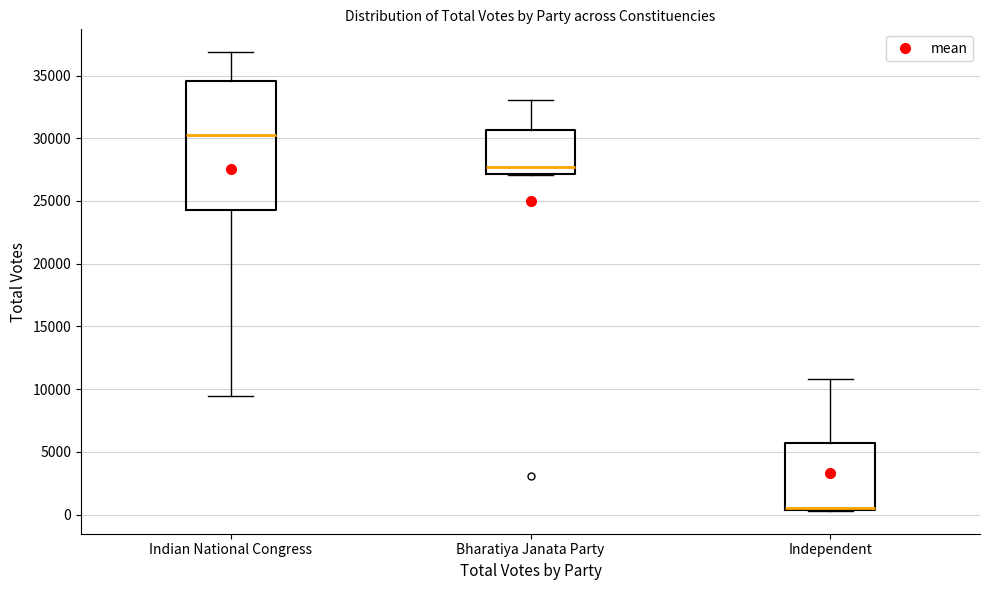

Reading left to right, read every box against the y-axis: the position of its median line, the range the box covers, and the ends of its whiskers. The values are not printed on the chart, so give them approximately, as read against the axis.

Indian National Congress: median 30000, box 24500 to 34500, whiskers 9500 to 37000
Bharatiya Janata Party: median 27500, box 27000 to 30500, whiskers 27000 to 33000
Independent: median 500 (drawn on the box's lower edge), box 500 to 5500, whiskers 500 to 11000